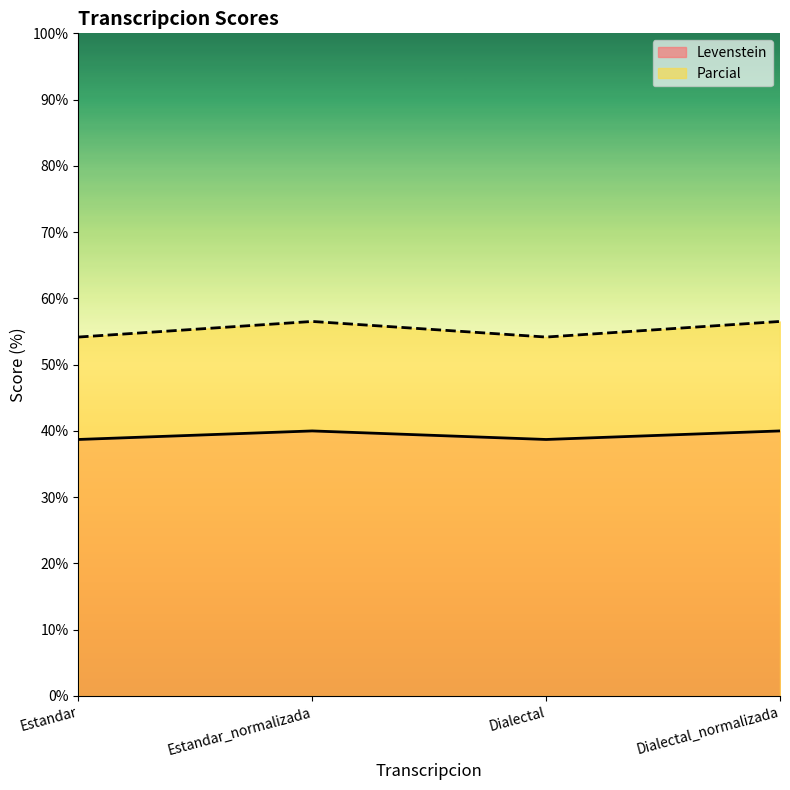

What are all the series names shown in the legend?

Levenstein, Parcial